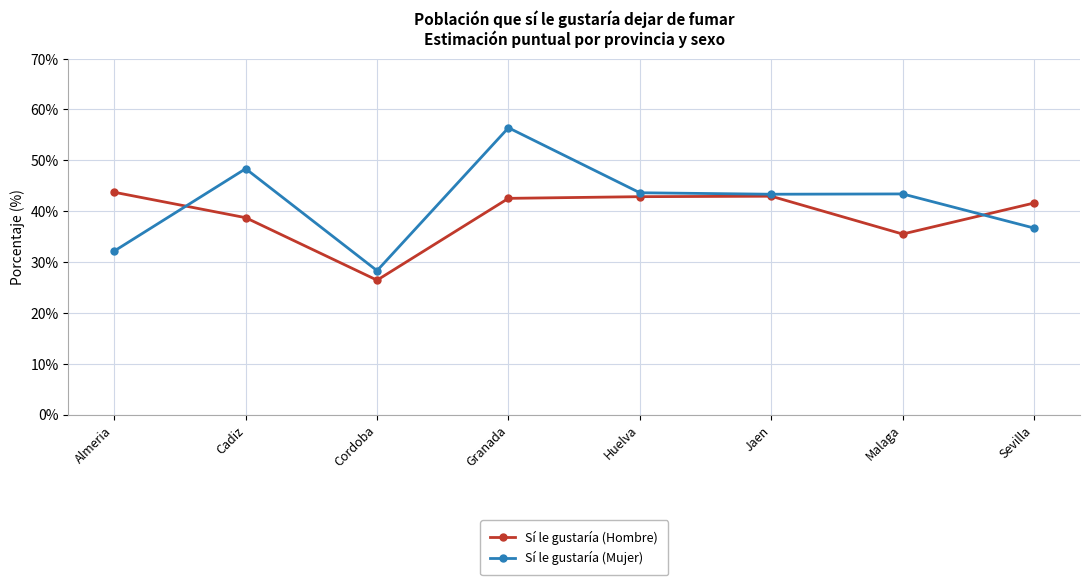

True or false: Sí le gustaría (Mujer) and Sí le gustaría (Hombre) cross at least once.

True